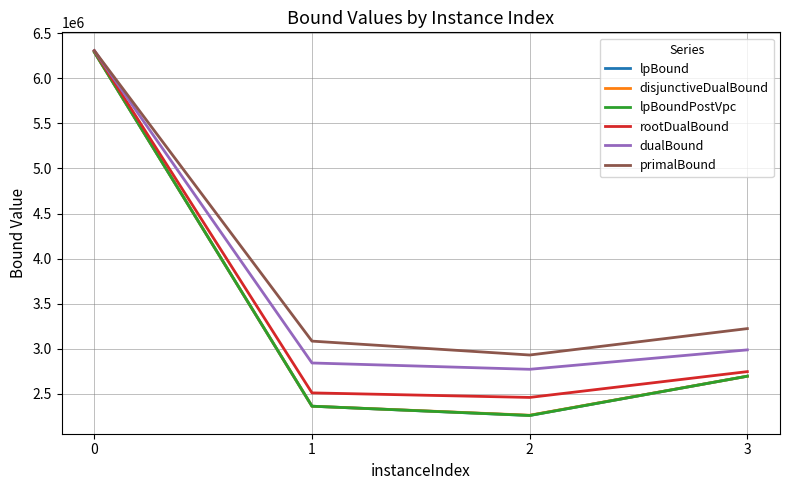

Reading left to right, extract all data points from this chart.

lpBound: 0=6290575.6	1=2362414.3	2=2259534.0	3=2695384.3
disjunctiveDualBound: 0=6291985.4	1=2362414.3	2=2262184.2	3=2695384.3
lpBoundPostVpc: 0=6291914.1	1=2362414.3	2=2259534.0	3=2695384.3
rootDualBound: 0=6305280.2	1=2510169.1	2=2459778.4	3=2746151.0
dualBound: 0=6307953.2	1=2841989.7	2=2771913.2	3=2987407.8
primalBound: 0=6307996.0	1=3084554.0	2=2930425.0	3=3223390.0